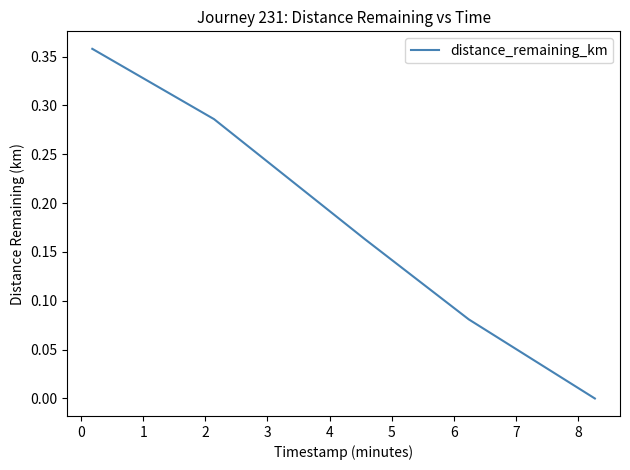

True or false: the data has more than 1 interior local peaks.

False